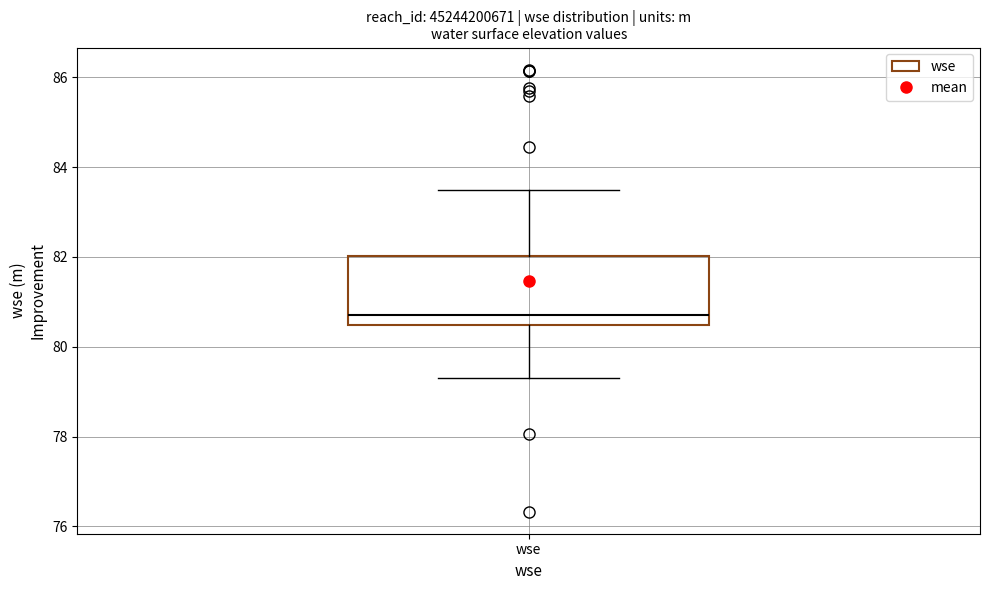

Read this box plot against the y-axis: the position of the median line, the range covered by the box, and the ends of both whiskers. The values are not printed on the chart, so give them approximately, as read against the axis.

median 80.8, box 80.4 to 82.0, whiskers 79.4 to 83.4